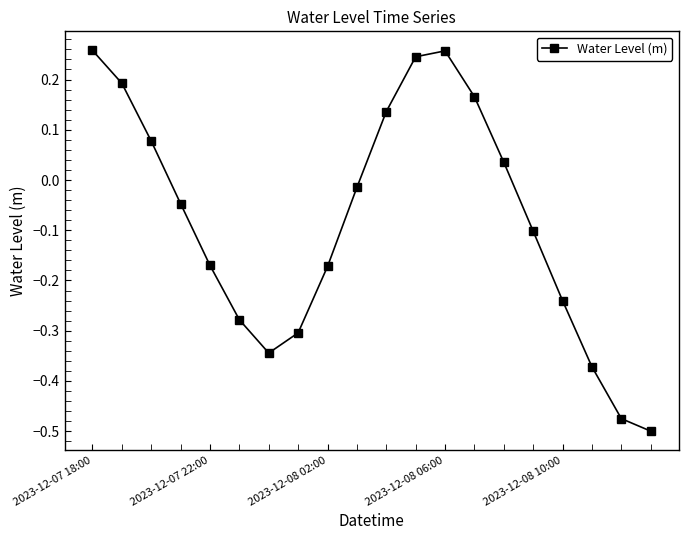

How many points are higher than both their immediate neighbors (excluding endpoints)?

1